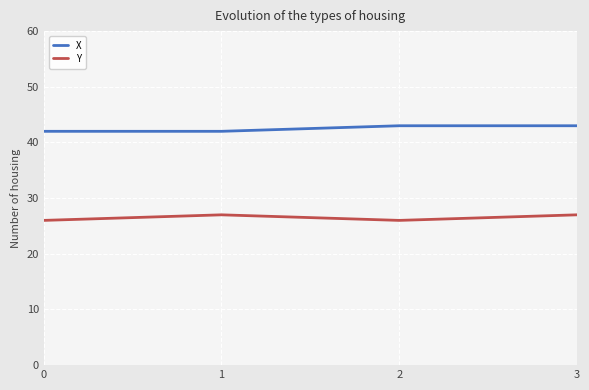

What is the difference between the second highest and minimum values in the X series?

1